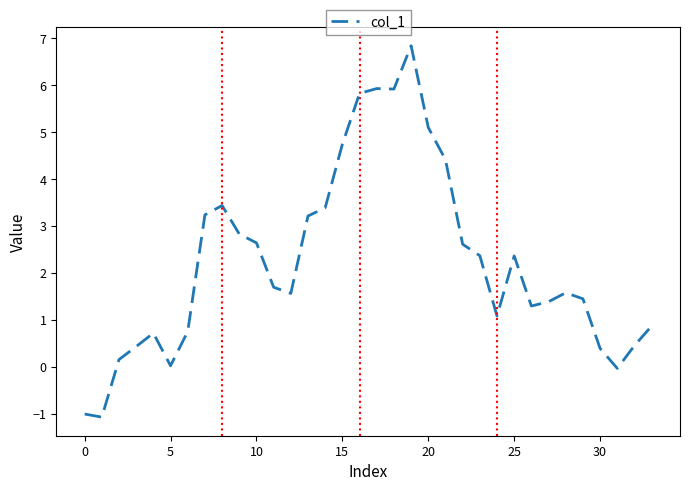

What is the minimum value shown in the chart?

-1.1